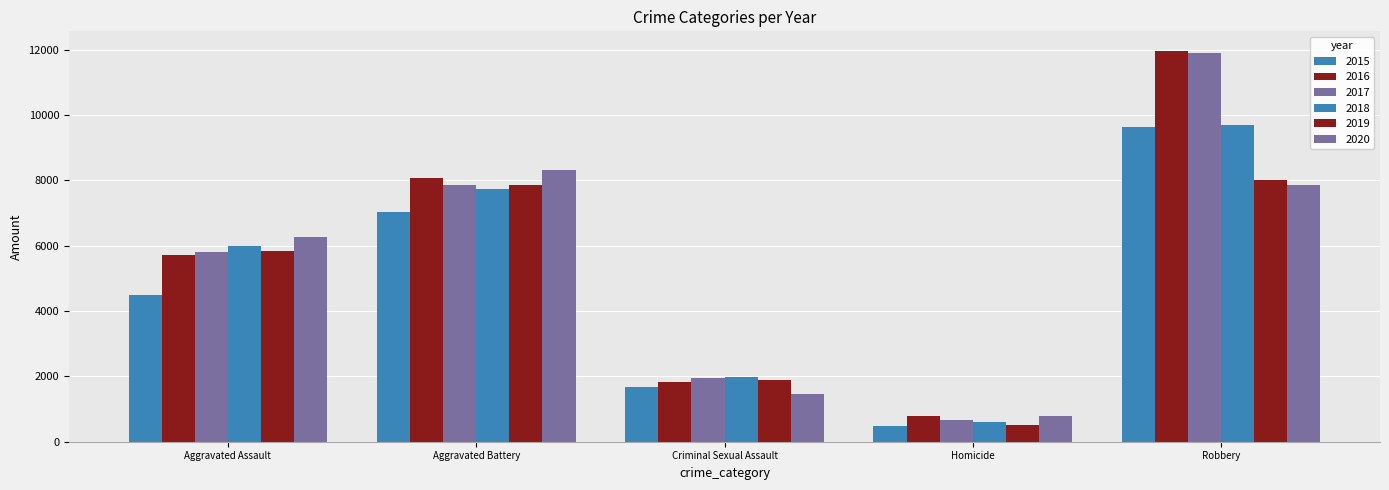

How many data points does each series have?

5